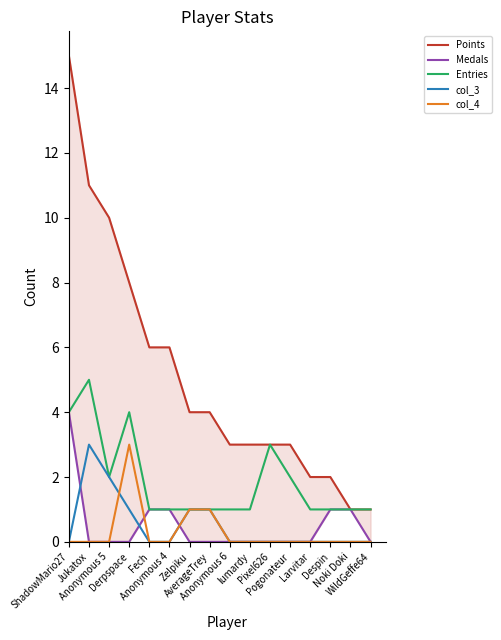

Count the number of data series in this chart.

5